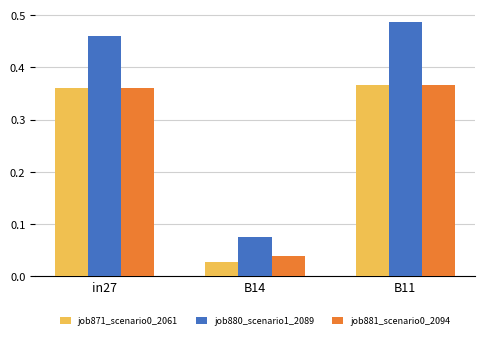

What is the label of the 1st bar from the right?

B11